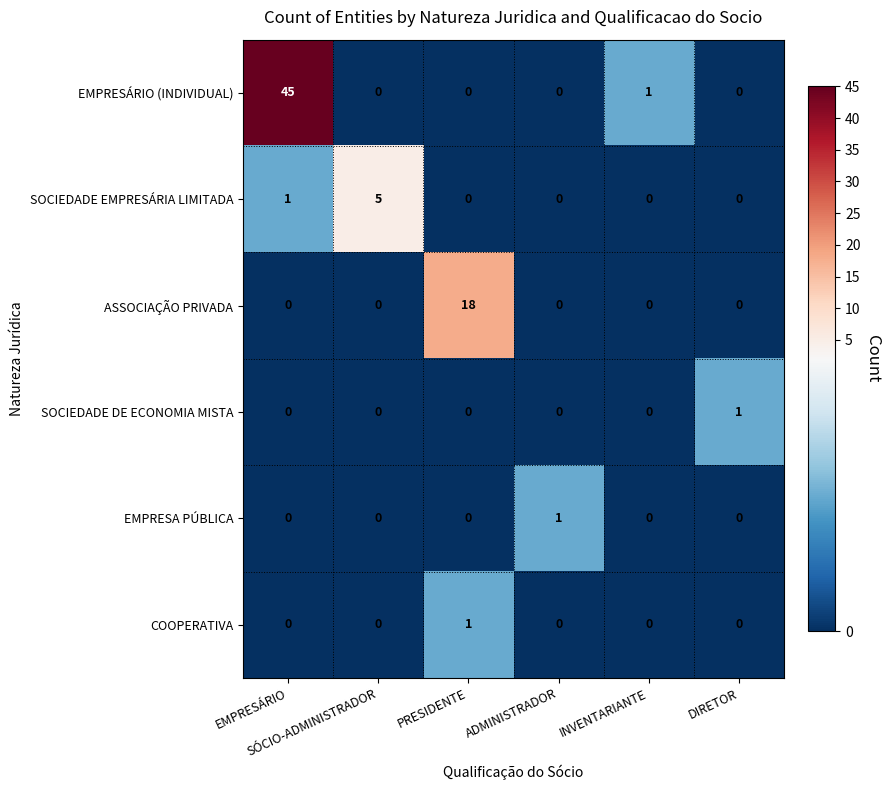

What is the difference between the maximum and minimum values in the SOCIEDADE EMPRESÁRIA LIMITADA series?

5